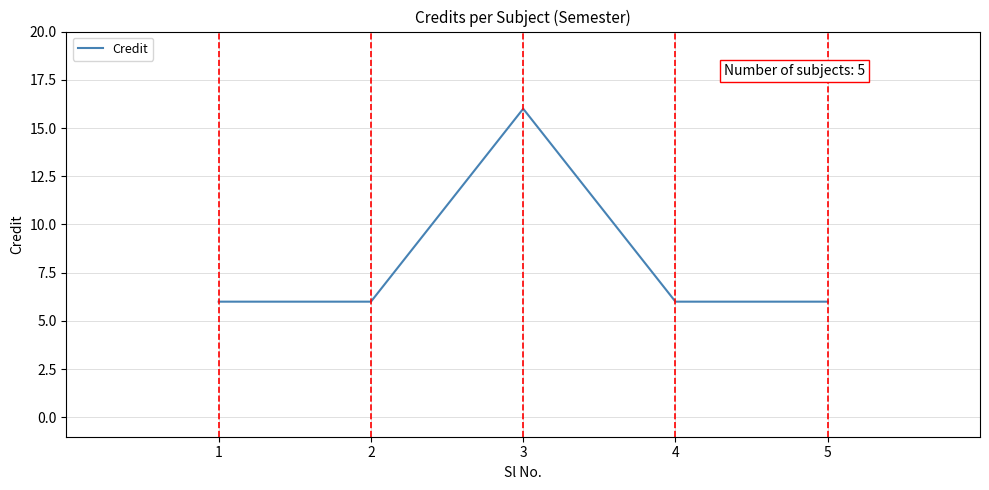

Read the value at 4, to the nearest 5.

5